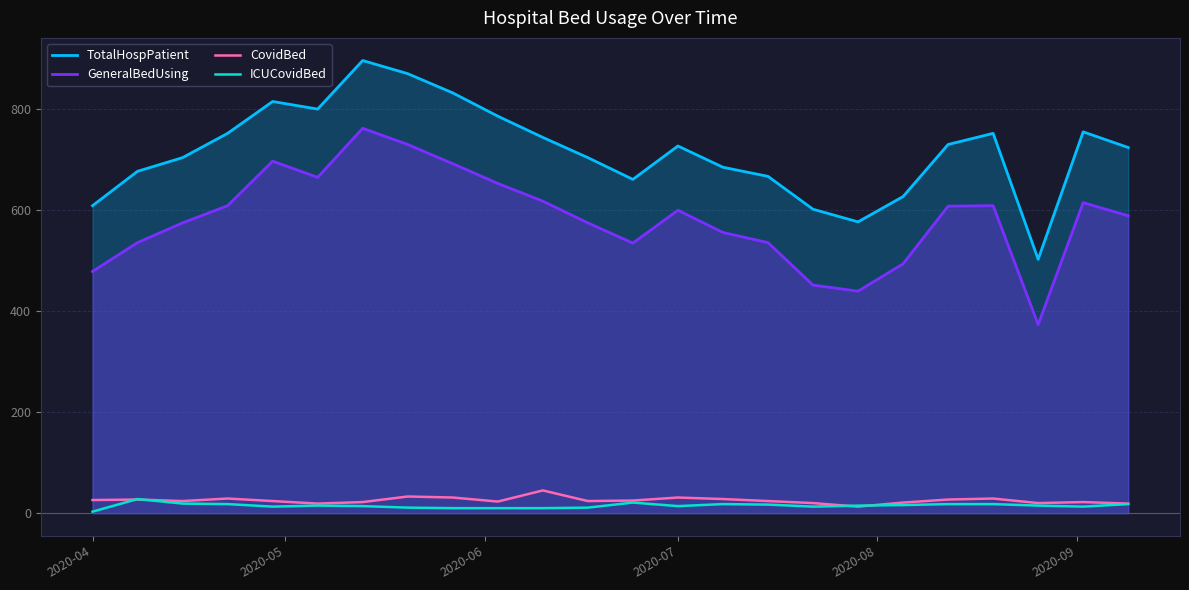

Which series has the widest spread of values?

TotalHospPatient